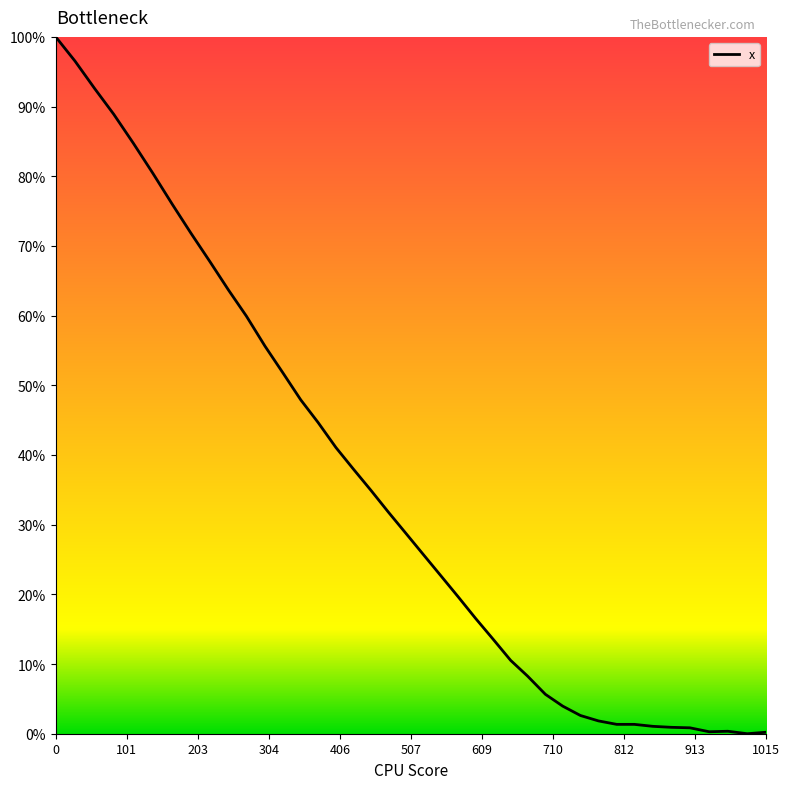

What is the maximum value shown in the chart?

100.0